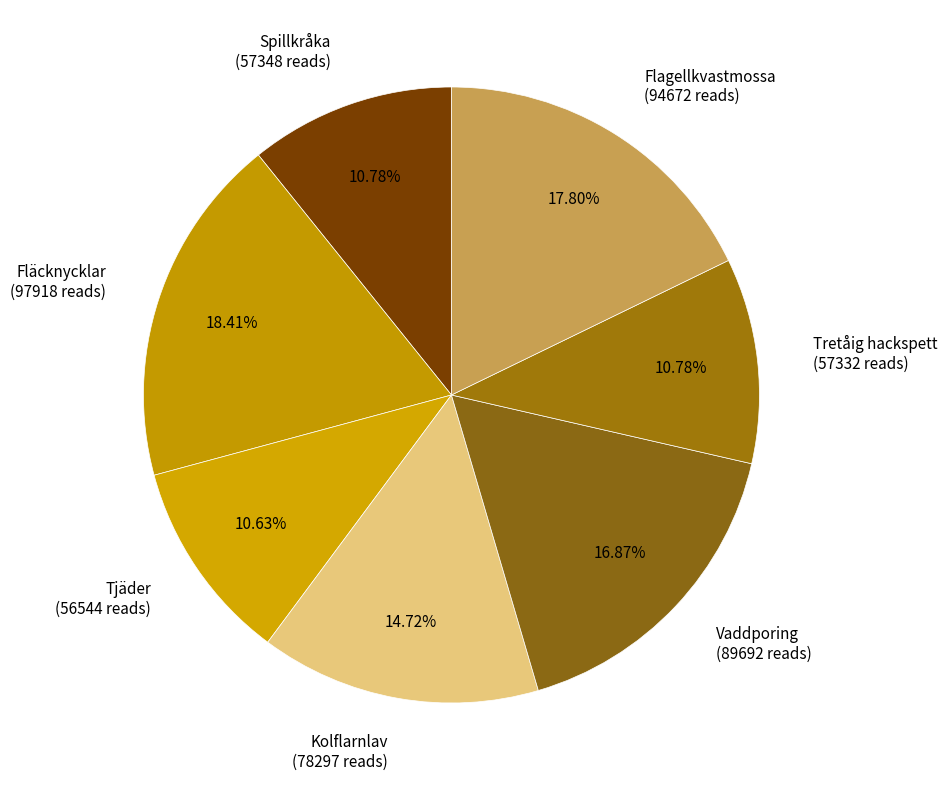

What percentage is the Kolflarnlav slice, to the nearest percent?

15%